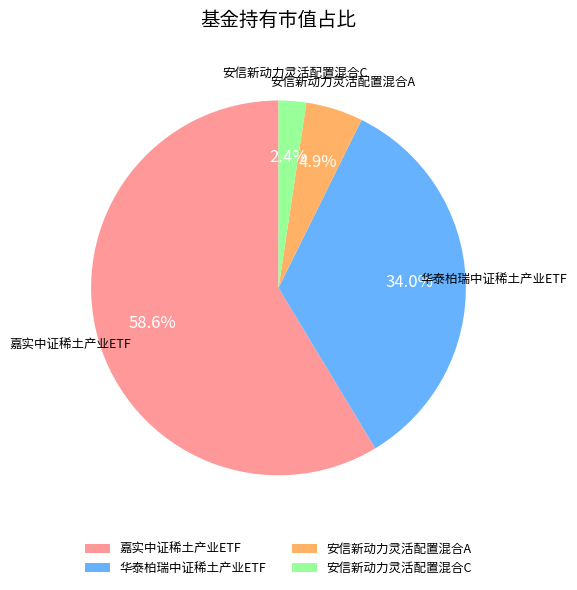

To the nearest percent, what is the difference between the 华泰柏瑞中证稀土产业ETF and 嘉实中证稀土产业ETF slice percentages?

25%